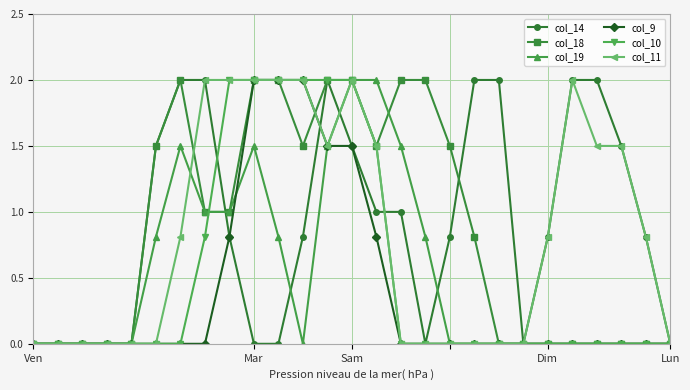

What is the value of the col_9 point at the 13th from the left?

1.5